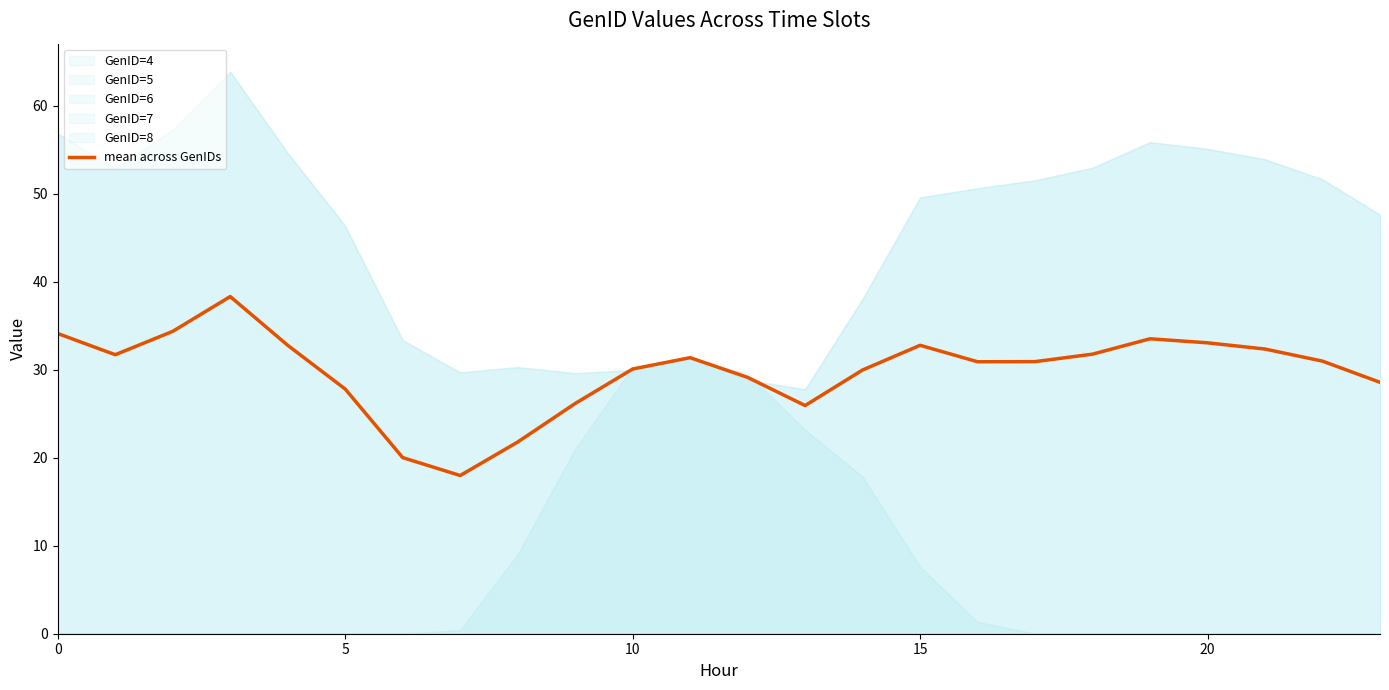

What value does the data have at 21?

32.4